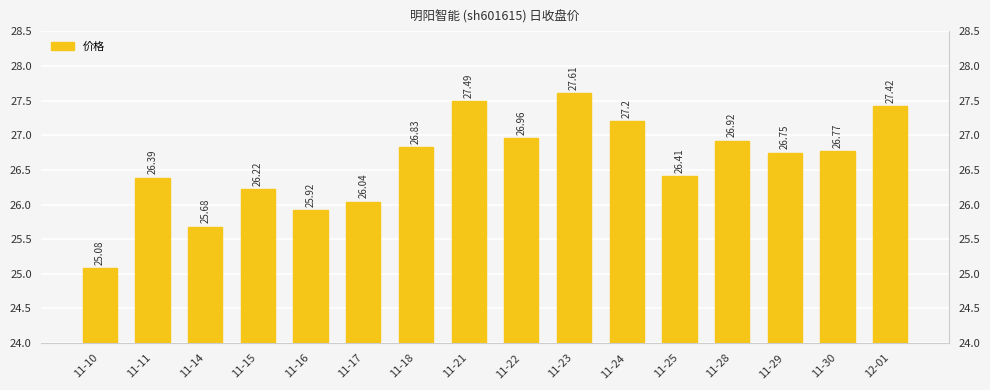

What position from the right is 11-15?

13